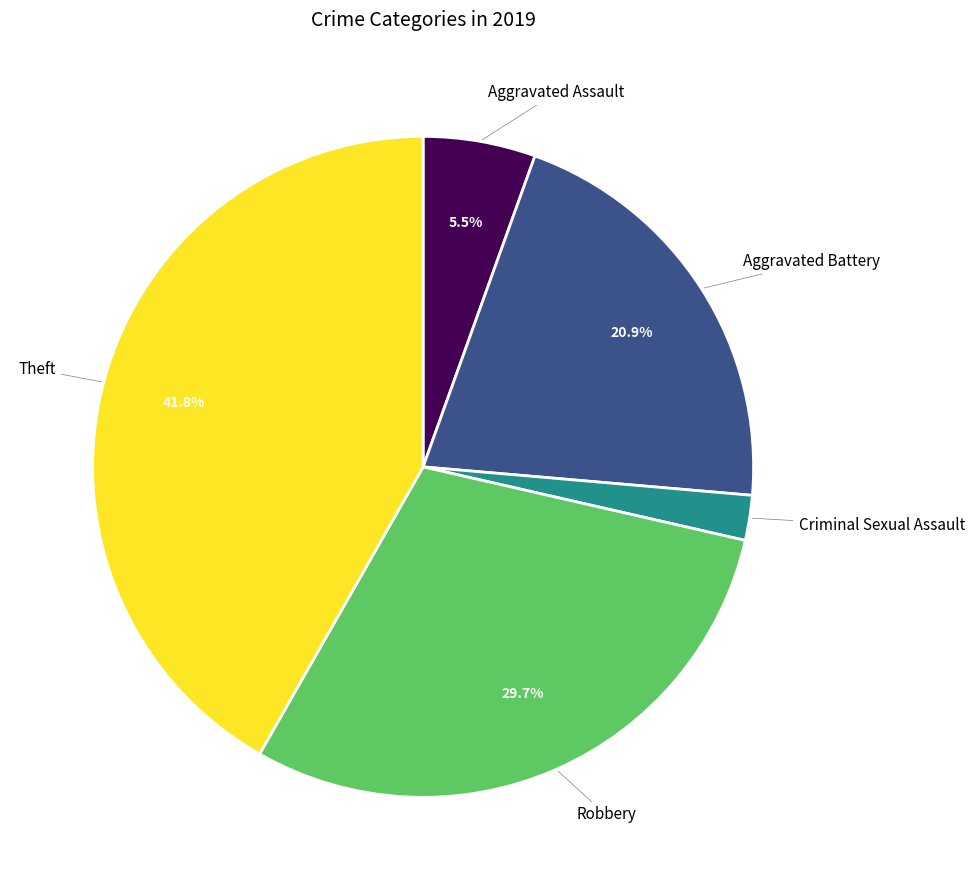

Does any single category account for the majority?

No